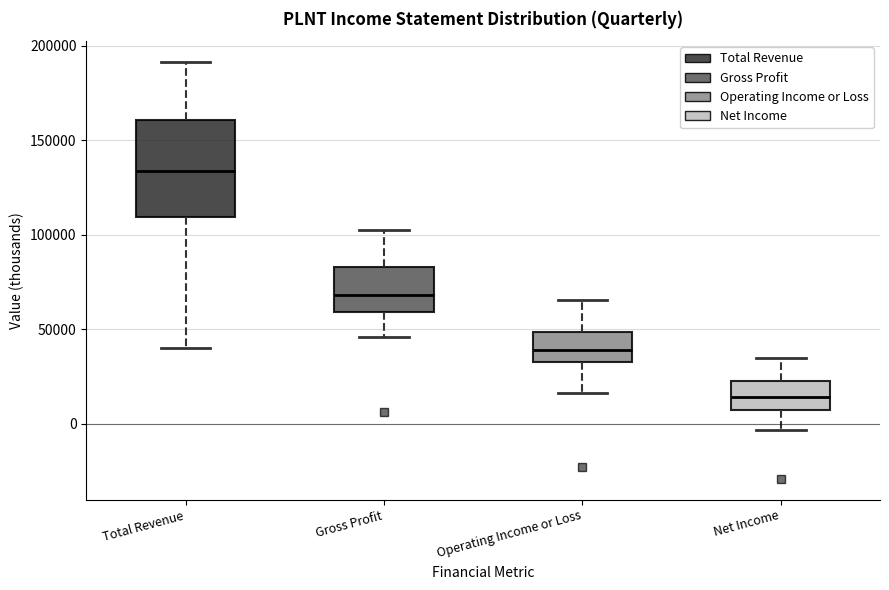

Which box has the highest median line?

Total Revenue